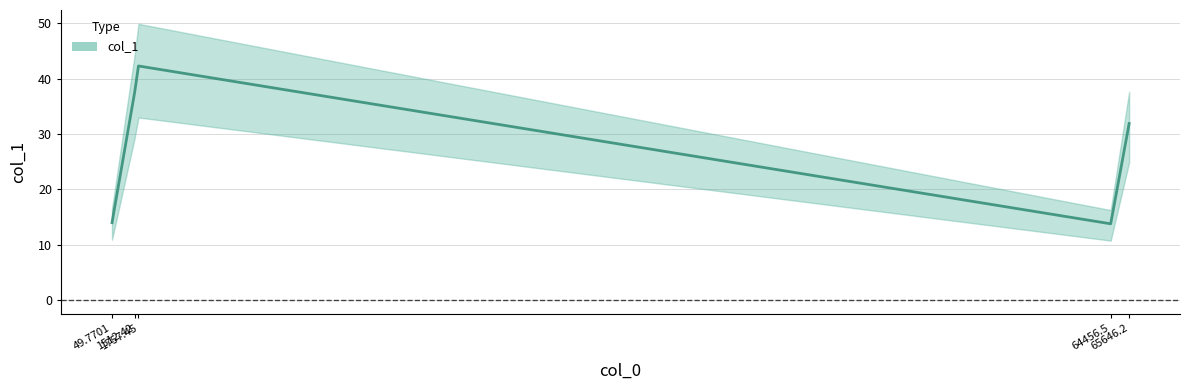

The value at 1757.45 is 10.8. True or false?

False